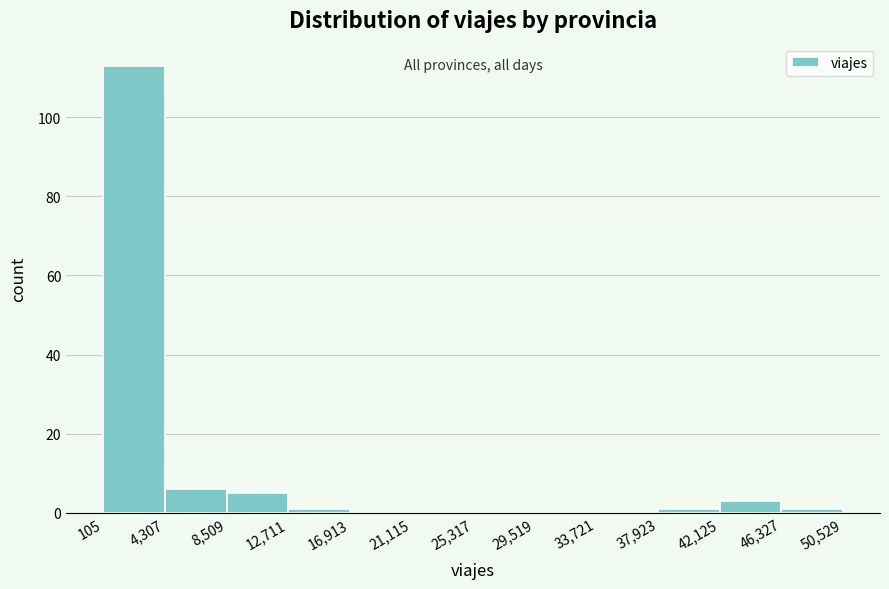

Over which range of the x-axis is the bar tallest?

105 to 4,307